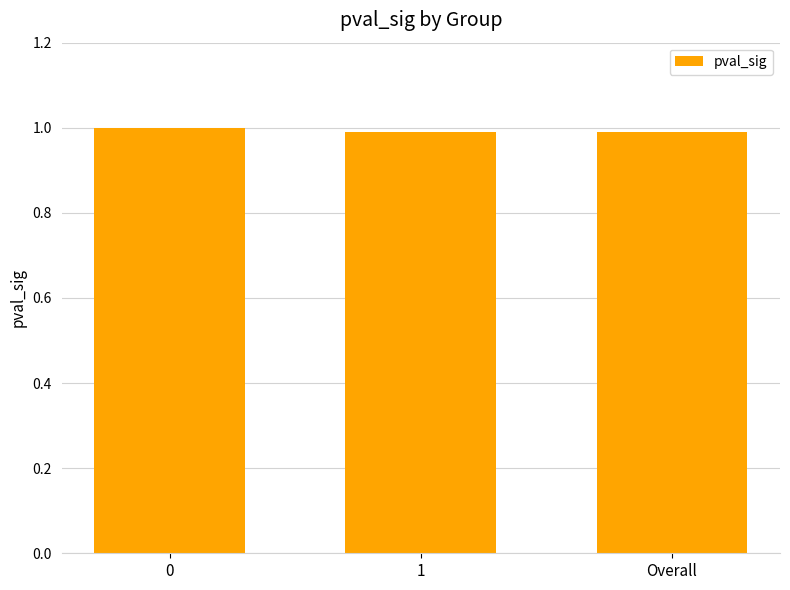

What is the value of the 2nd bar from the left?

1.0